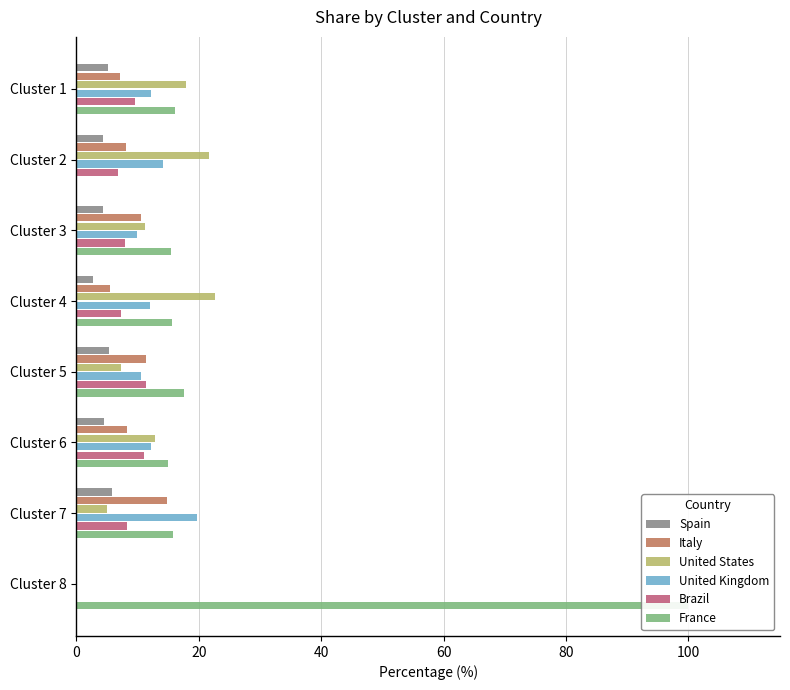

What are all the series names shown in the legend?

Spain, Italy, United States, United Kingdom, Brazil, France